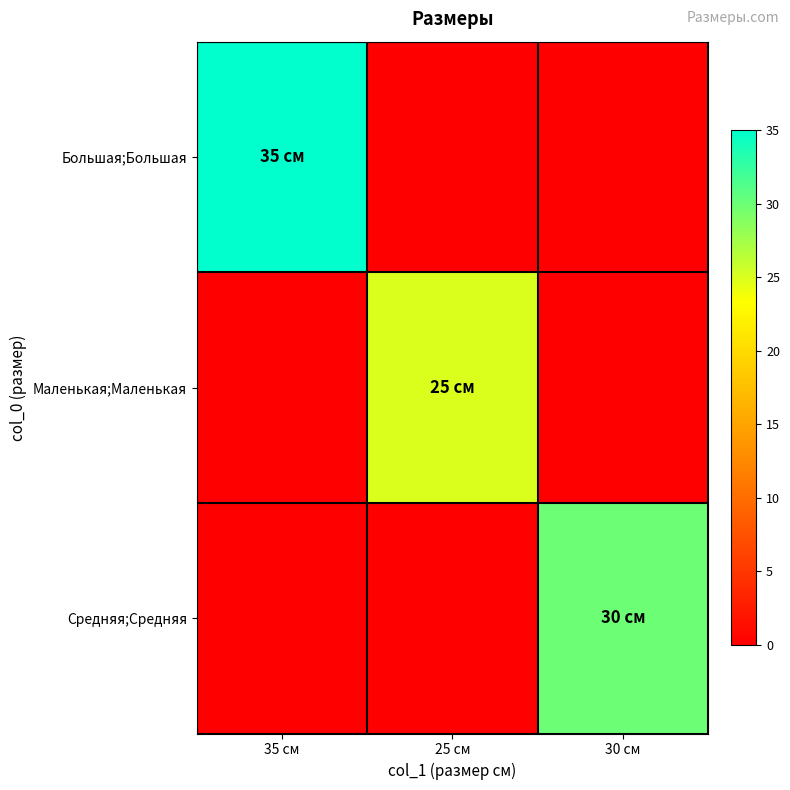

List the series in order of their overall mean, highest first.

Большая;Большая, Средняя;Средняя, Маленькая;Маленькая